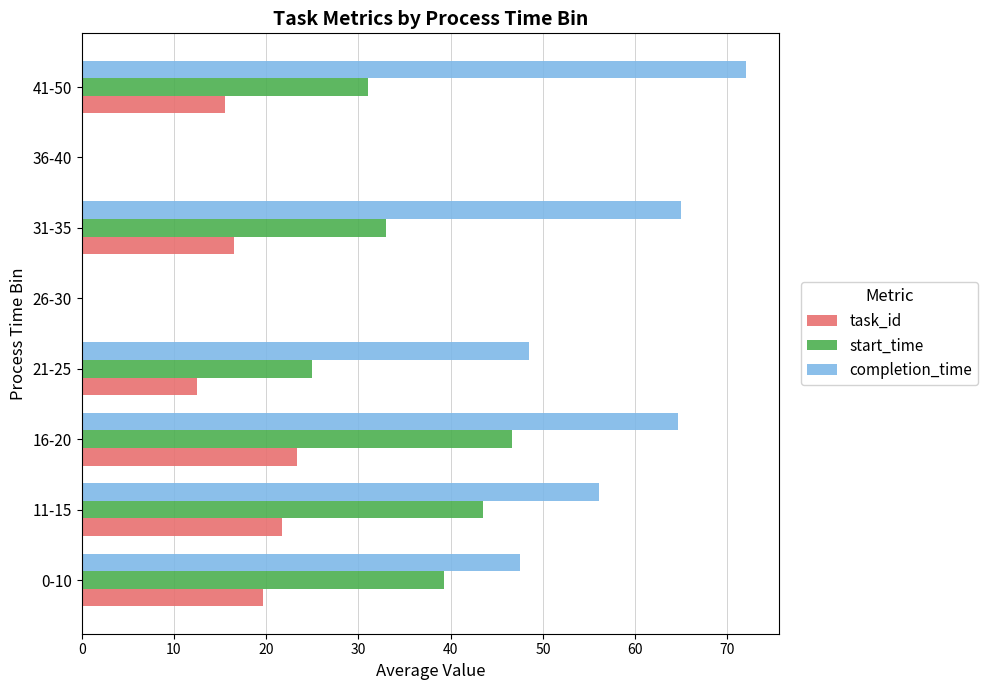

What is the total value across all series at 41-50?

118.5